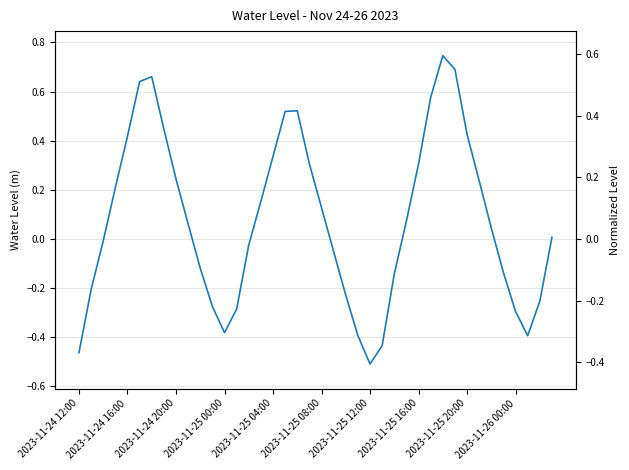

How many values are below zero?

18